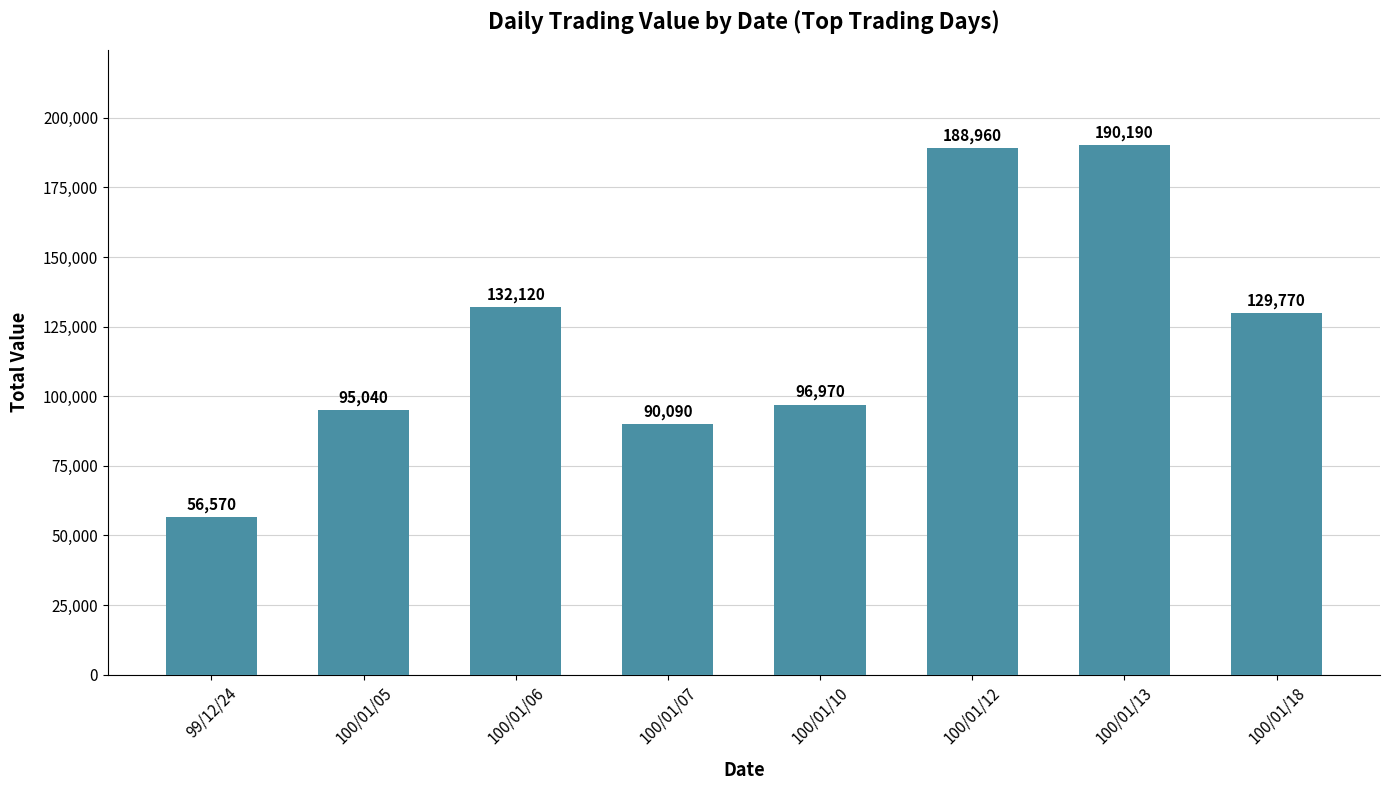

List the labels in order of value, smallest first.

99/12/24, 100/01/07, 100/01/05, 100/01/10, 100/01/18, 100/01/06, 100/01/12, 100/01/13